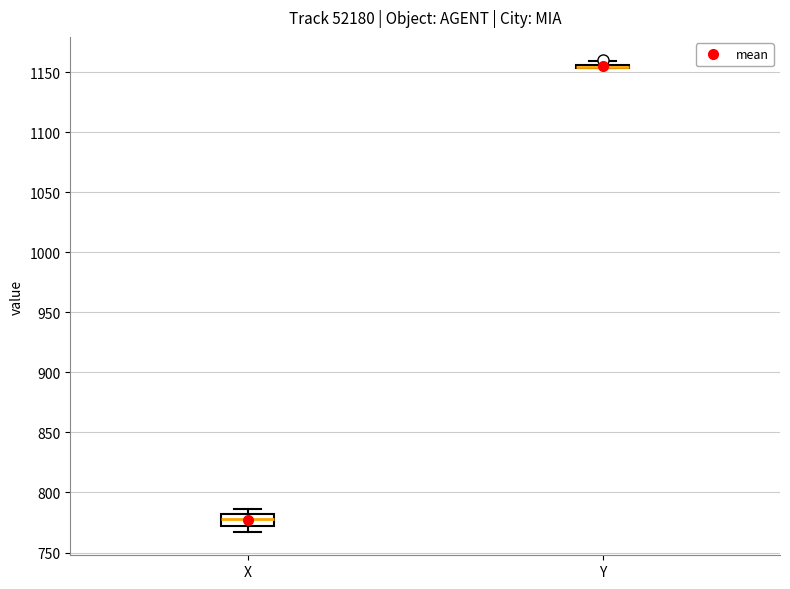

Which box is the tallest, from its lower edge to its upper edge?

X